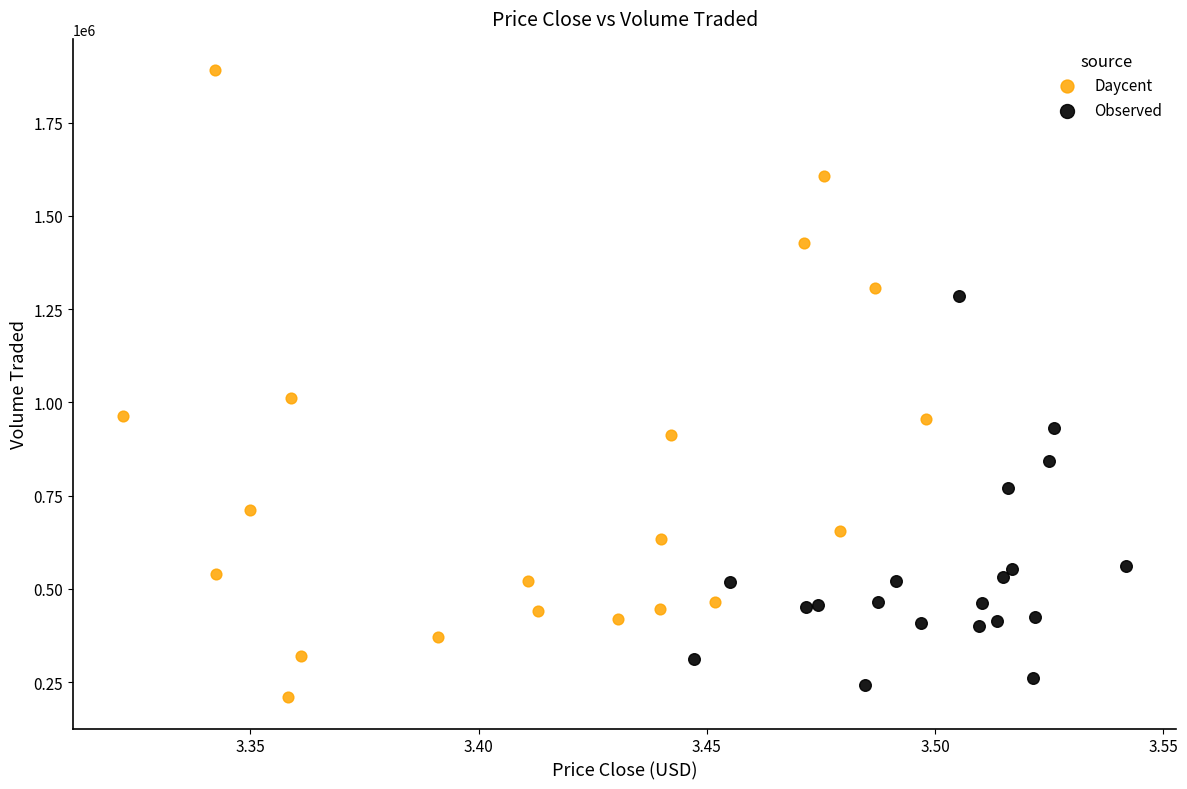

Which series reaches the maximum Y coordinate?

Daycent